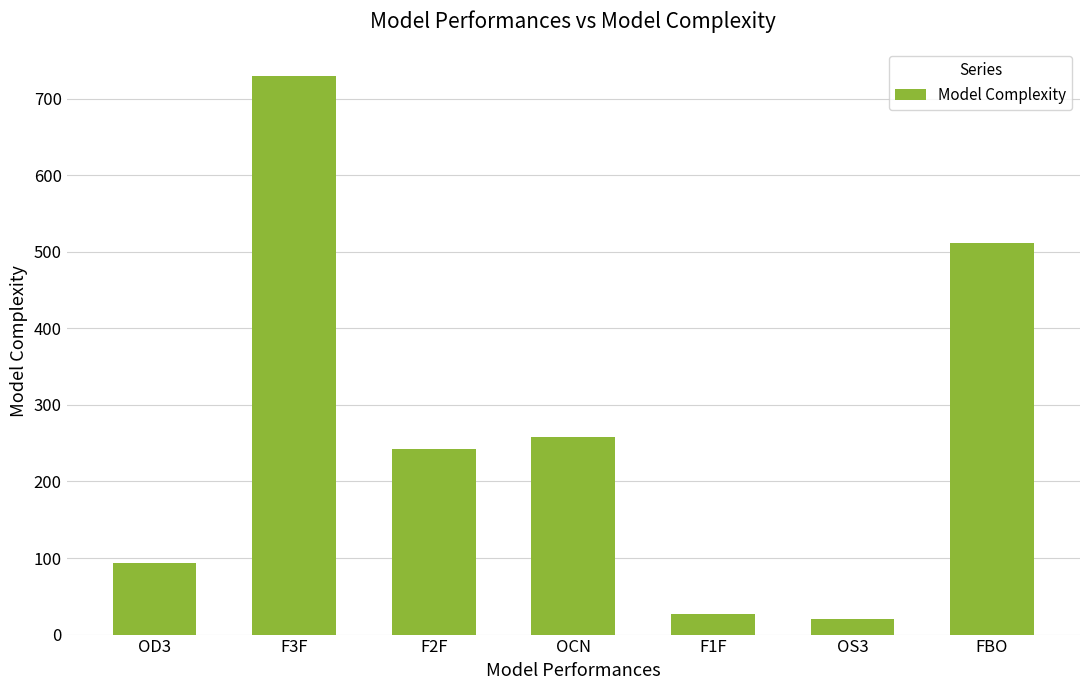

What is the ratio of the value at FBO to the value at F3F?

0.7